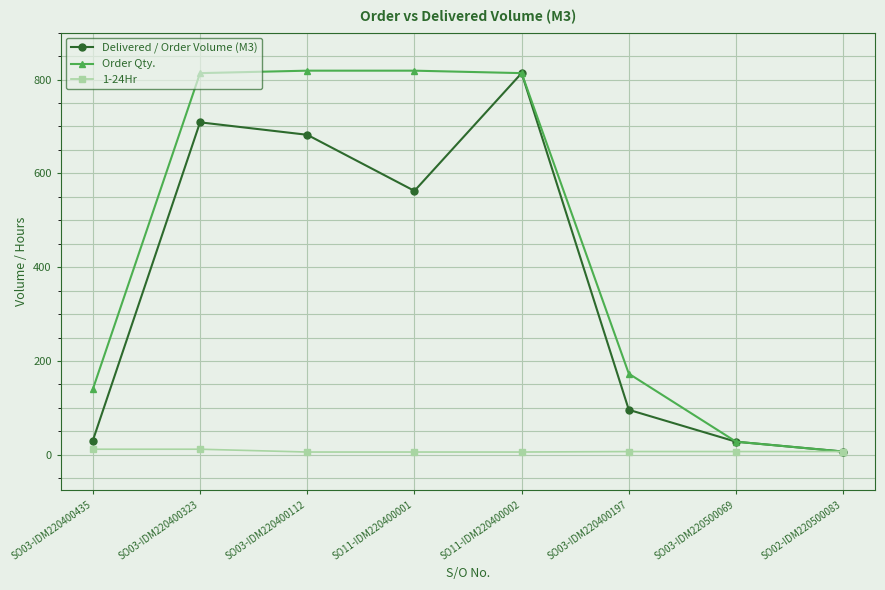

How many distinct data groups are displayed?

3